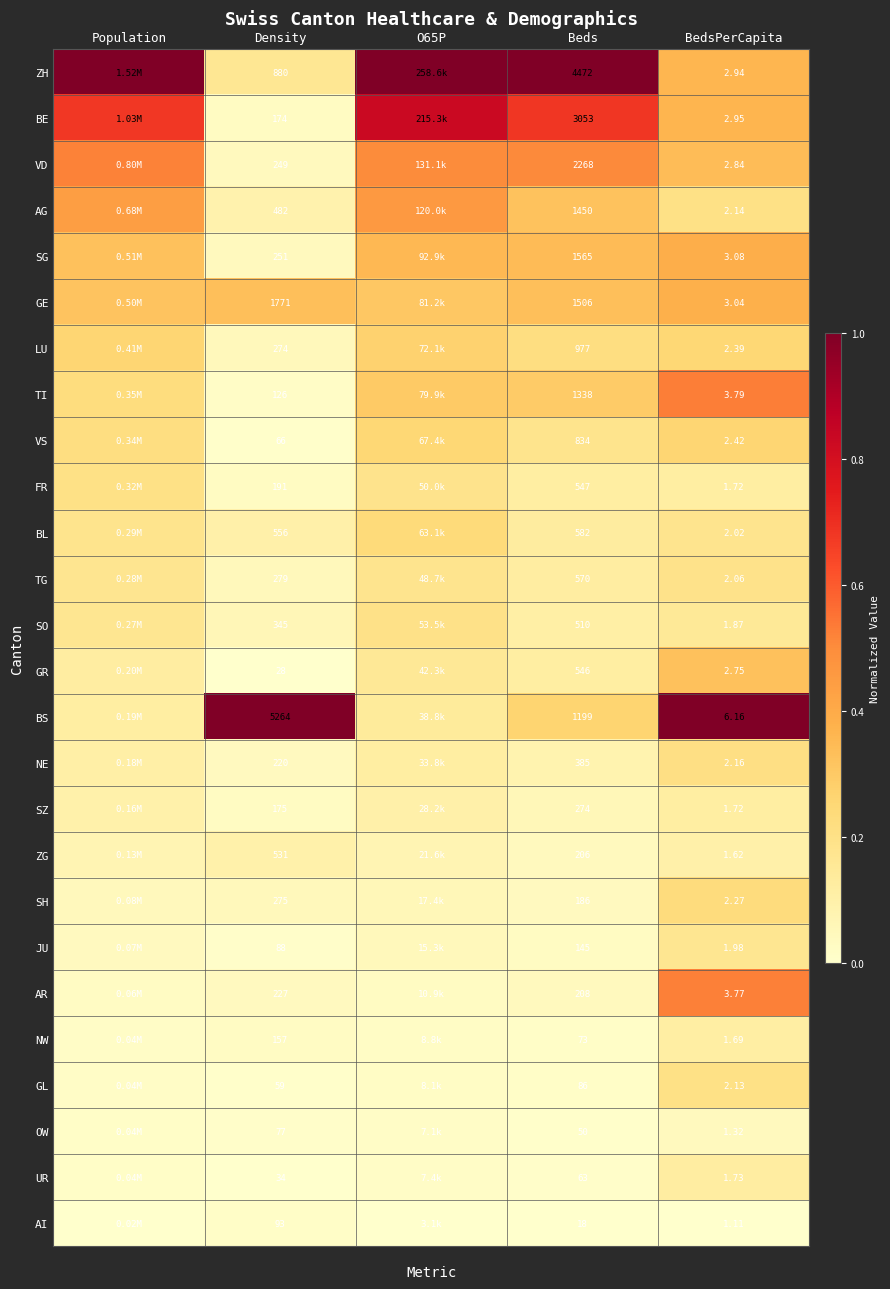

Rank the series at Beds from highest to lowest value.

ZH, BE, VD, SG, GE, AG, TI, BS, LU, VS, BL, TG, FR, GR, SO, NE, SZ, AR, ZG, SH, JU, GL, NW, UR, OW, AI